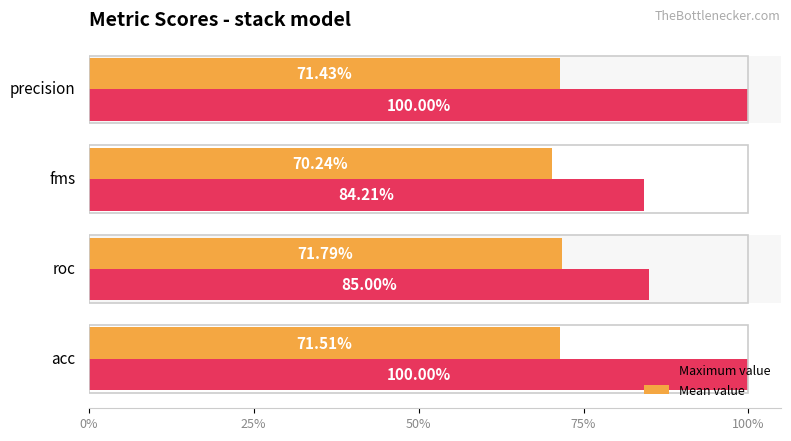

At how many categories does at least one series exceed 0?

4